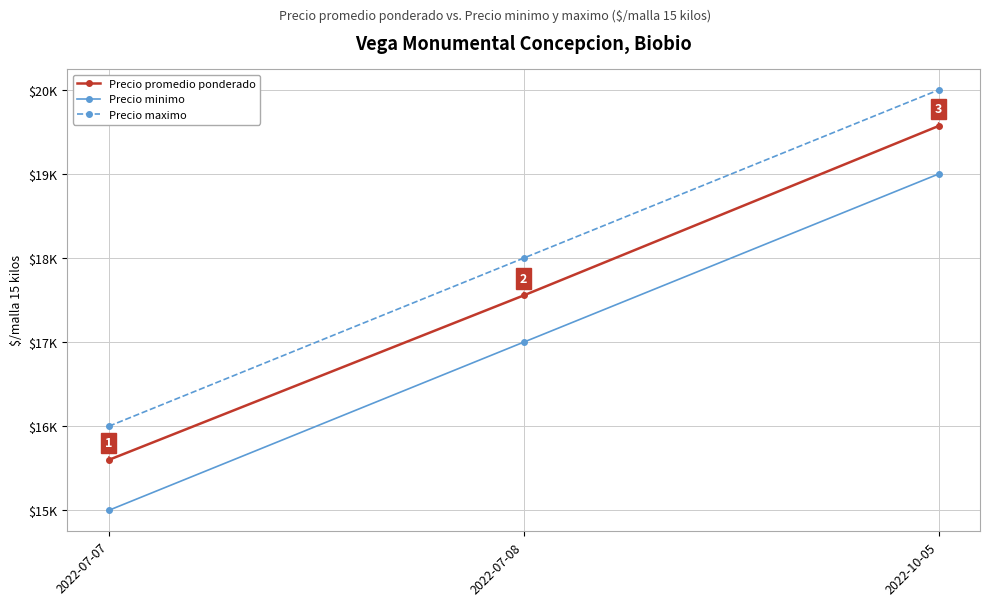

What is the difference between the maximum and minimum values in the Precio minimo series?

4000